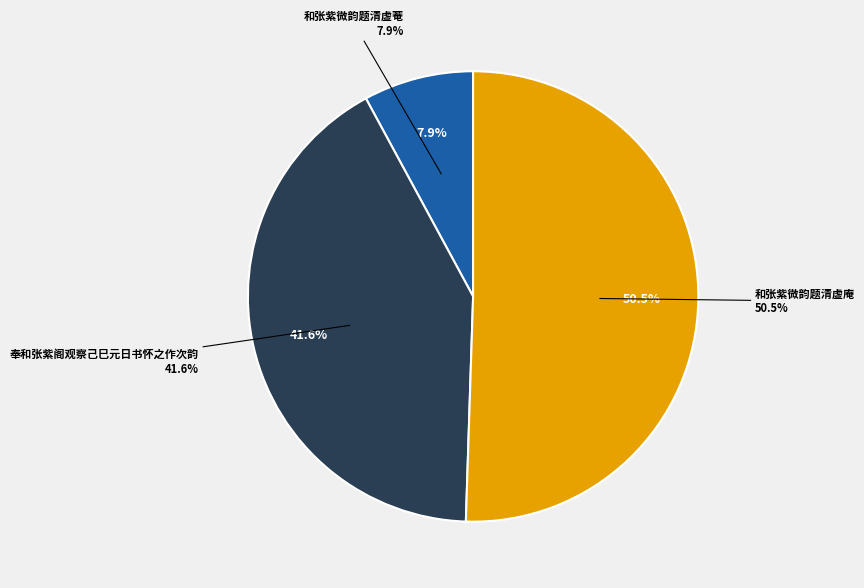

Which category accounts for the majority?

和张紫微韵题清虚庵